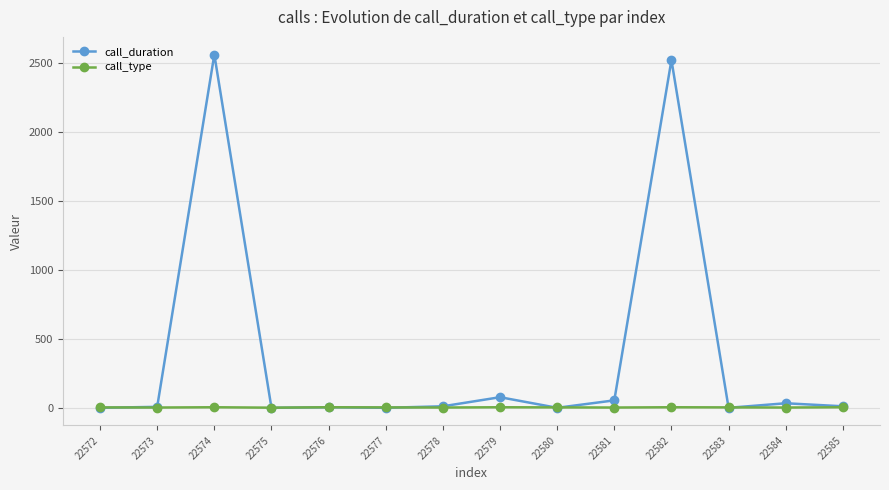

What is the greatest value displayed?

2564